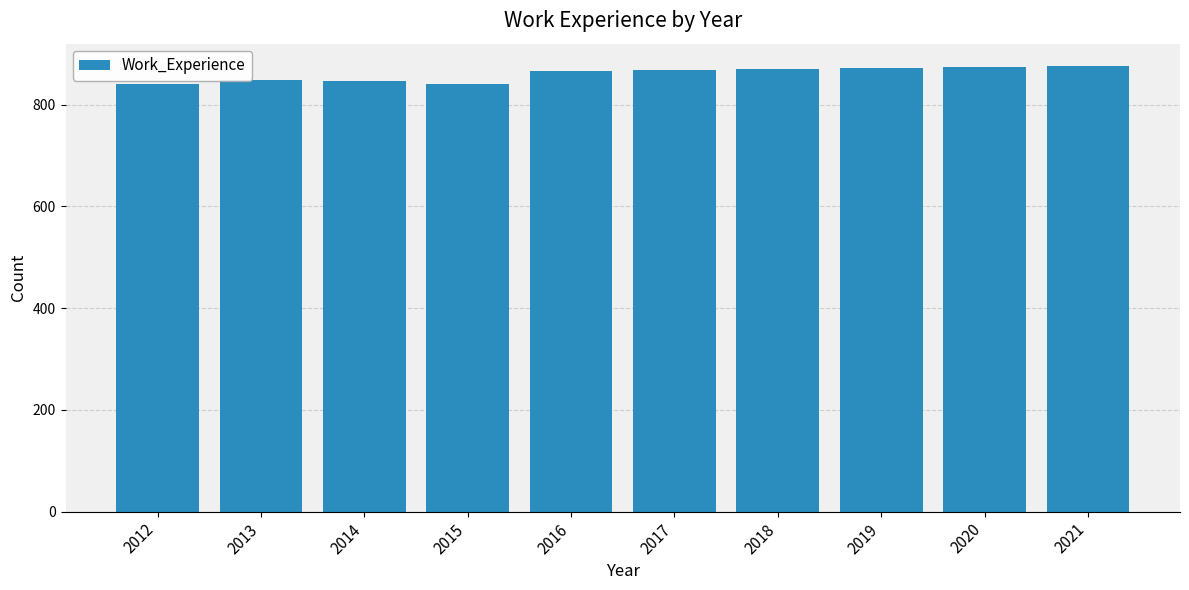

What is the minimum value shown in the chart?

841